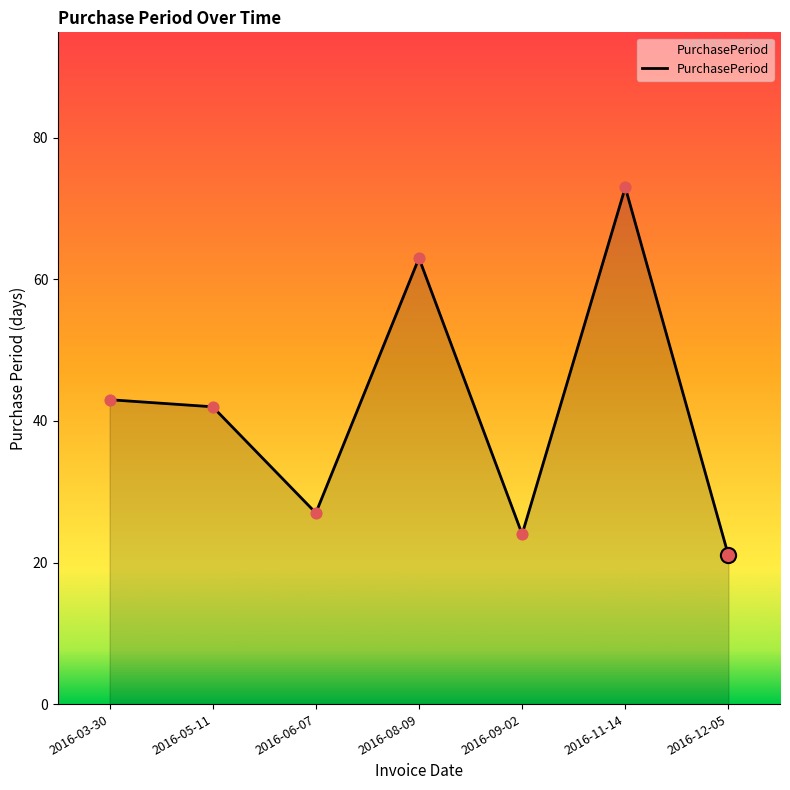

Which has a higher value, 2016-09-02 or 2016-12-05?

2016-09-02